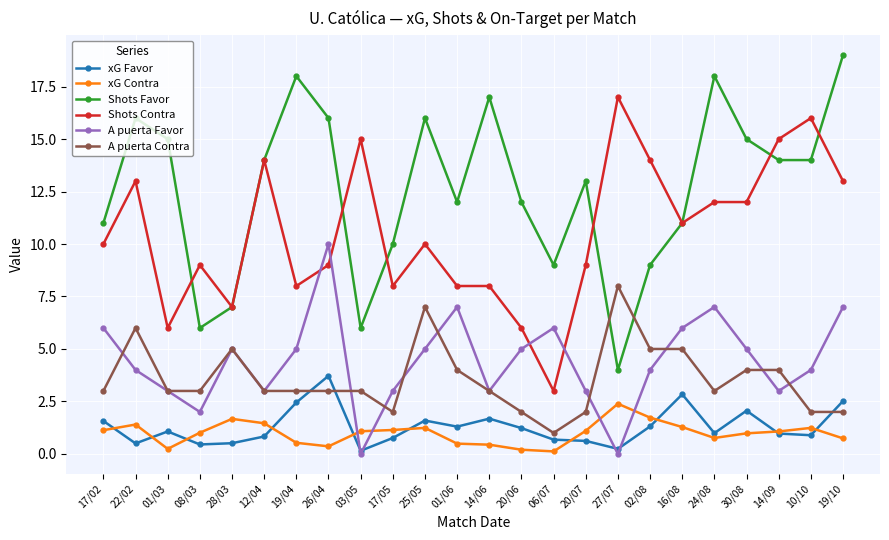

What position from the right is 27/07?

8